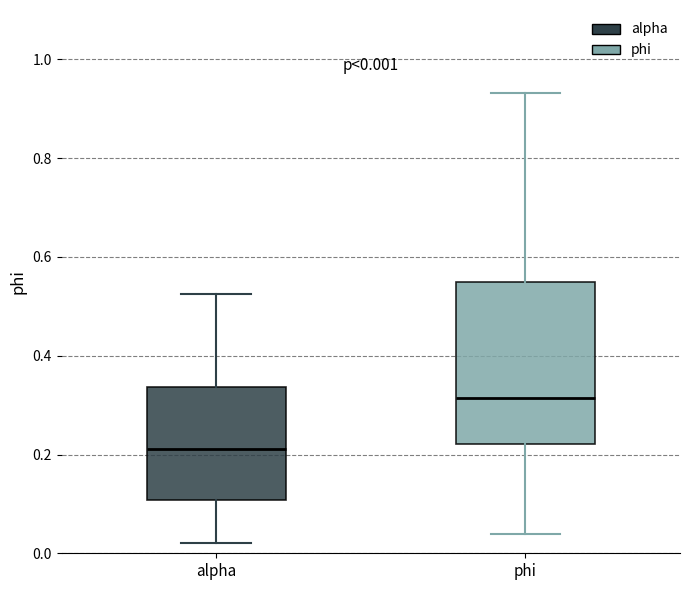

Comparing the boxes themselves (not the whiskers), which one is the tallest?

phi